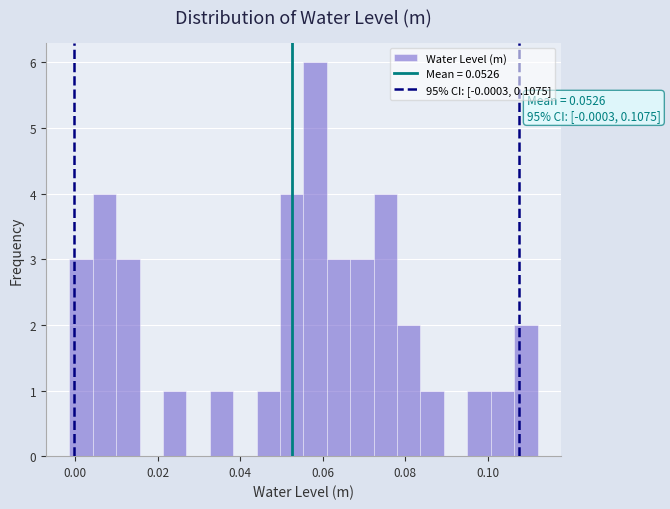

Read against the x-axis, roughly where is the centre of the tallest bar?

0.058